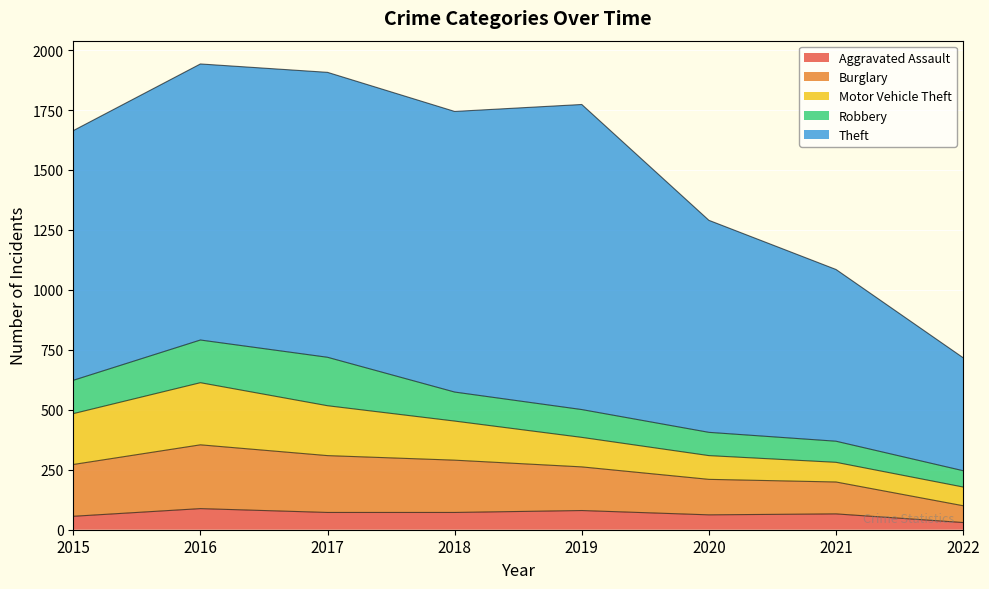

True or false: Robbery and Aggravated Assault cross at least once.

False